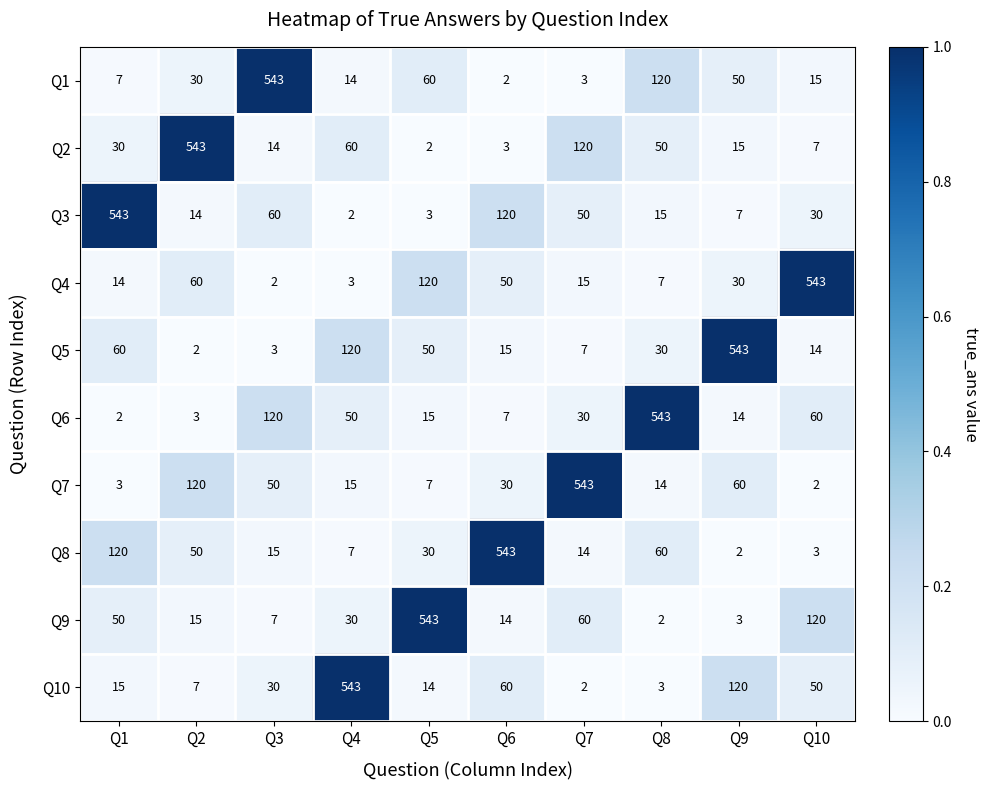

Is it true that Q10 equals 20 at Q5?

False